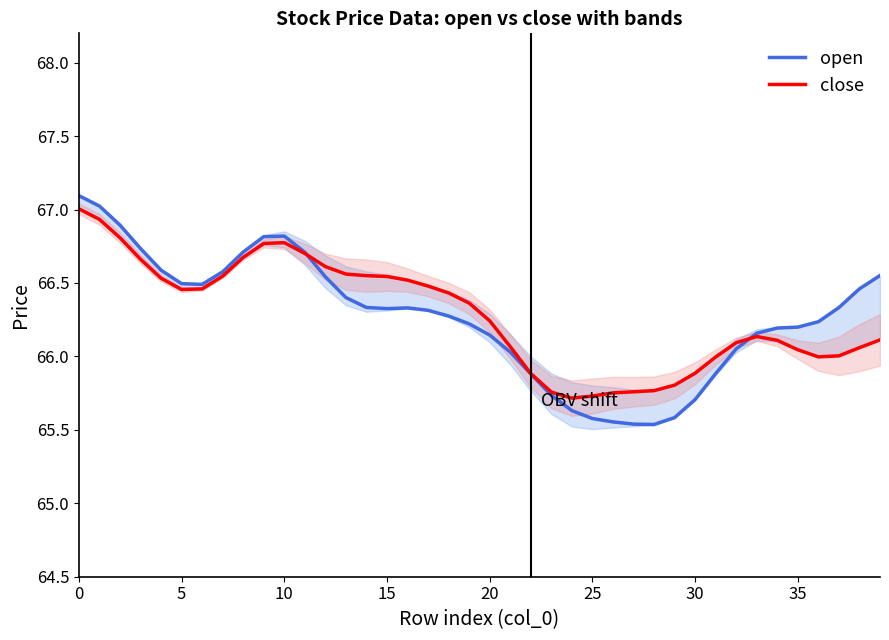

The open series shows 66.8 at 10. True or false?

True